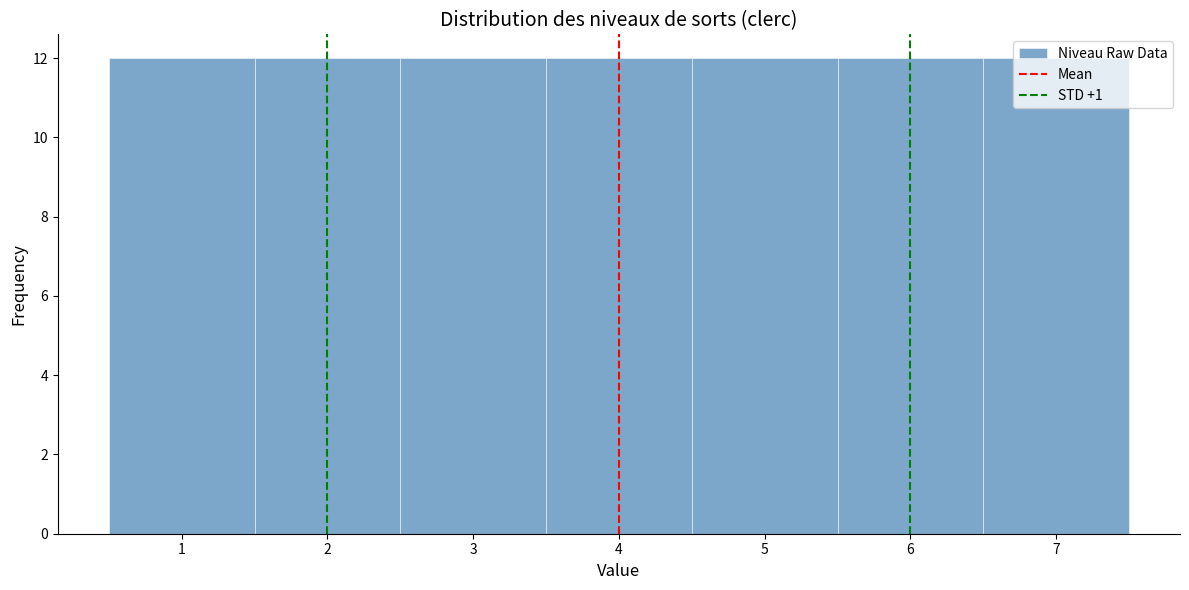

Reading left to right, list every bar in this chart as the range it spans on the x-axis followed by its height. The values are not printed on the chart, so give them approximately, as read against the axis.

0.5 to 1.5: 12
1.5 to 2.5: 12
2.5 to 3.5: 12
3.5 to 4.5: 12
4.5 to 5.5: 12
5.5 to 6.5: 12
6.5 to 7.5: 12